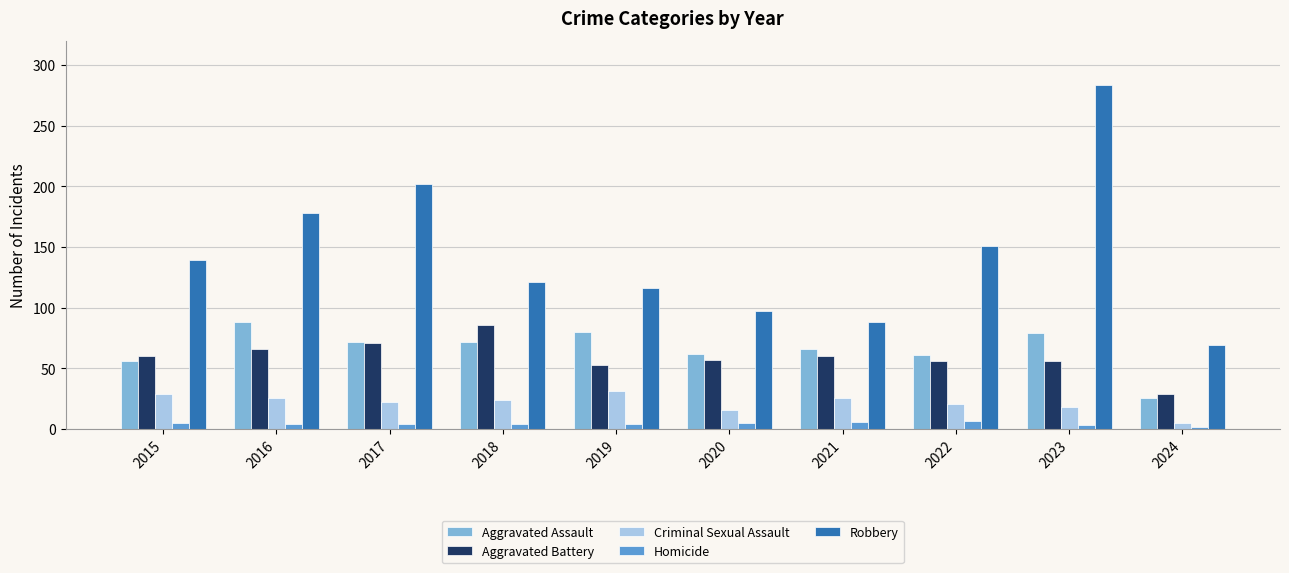

The Robbery series shows 97 at 2020. True or false?

True